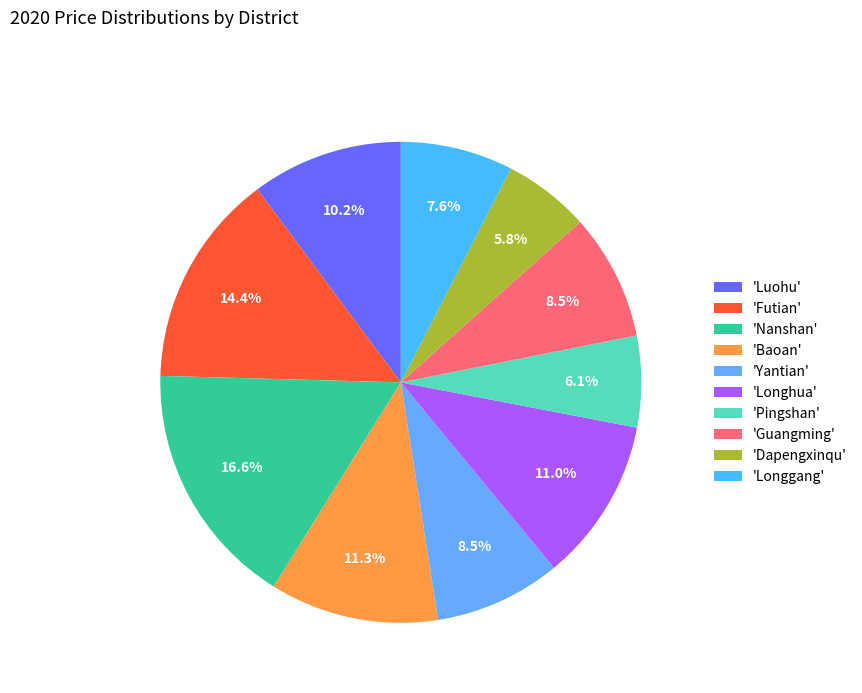

Count the number of slices in the pie.

10